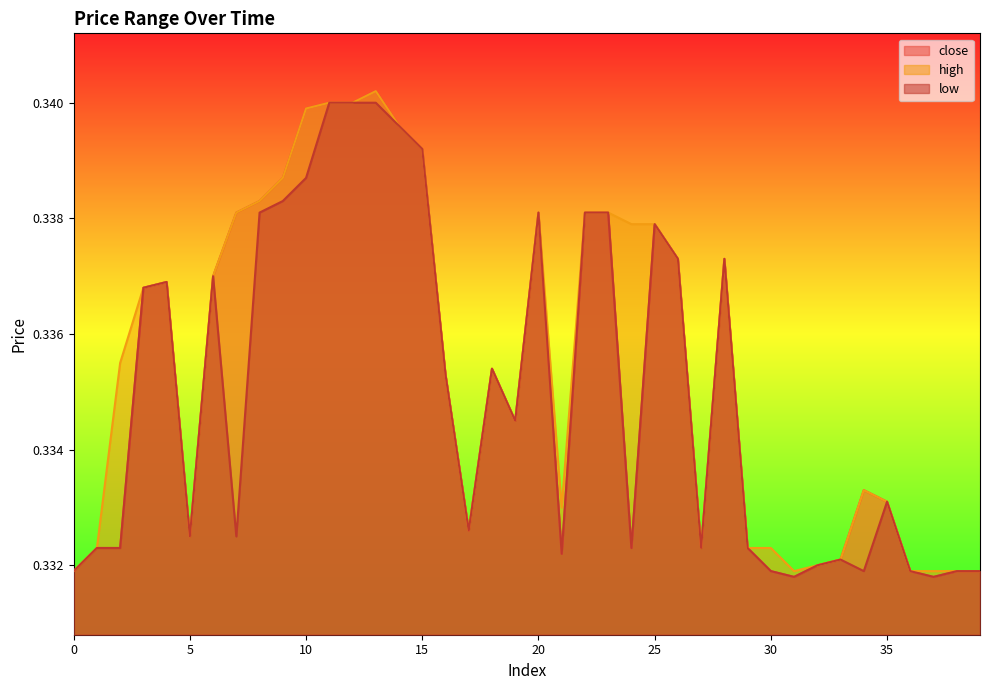

Reading left to right, transcribe all the data shown in this chart.

close: 0=0.3	1=0.3	2=0.3	3=0.3	4=0.3	5=0.3	6=0.3	7=0.3	8=0.3	9=0.3	10=0.3	11=0.3	12=0.3	13=0.3	14=0.3	15=0.3	16=0.3	17=0.3	18=0.3	19=0.3	20=0.3	21=0.3	22=0.3	23=0.3	24=0.3	25=0.3	26=0.3	27=0.3	28=0.3	29=0.3	30=0.3	31=0.3	32=0.3	33=0.3	34=0.3	35=0.3	36=0.3	37=0.3	38=0.3	39=0.3
high: 0=0.3	1=0.3	2=0.3	3=0.3	4=0.3	5=0.3	6=0.3	7=0.3	8=0.3	9=0.3	10=0.3	11=0.3	12=0.3	13=0.3	14=0.3	15=0.3	16=0.3	17=0.3	18=0.3	19=0.3	20=0.3	21=0.3	22=0.3	23=0.3	24=0.3	25=0.3	26=0.3	27=0.3	28=0.3	29=0.3	30=0.3	31=0.3	32=0.3	33=0.3	34=0.3	35=0.3	36=0.3	37=0.3	38=0.3	39=0.3
low: 0=0.3	1=0.3	2=0.3	3=0.3	4=0.3	5=0.3	6=0.3	7=0.3	8=0.3	9=0.3	10=0.3	11=0.3	12=0.3	13=0.3	14=0.3	15=0.3	16=0.3	17=0.3	18=0.3	19=0.3	20=0.3	21=0.3	22=0.3	23=0.3	24=0.3	25=0.3	26=0.3	27=0.3	28=0.3	29=0.3	30=0.3	31=0.3	32=0.3	33=0.3	34=0.3	35=0.3	36=0.3	37=0.3	38=0.3	39=0.3